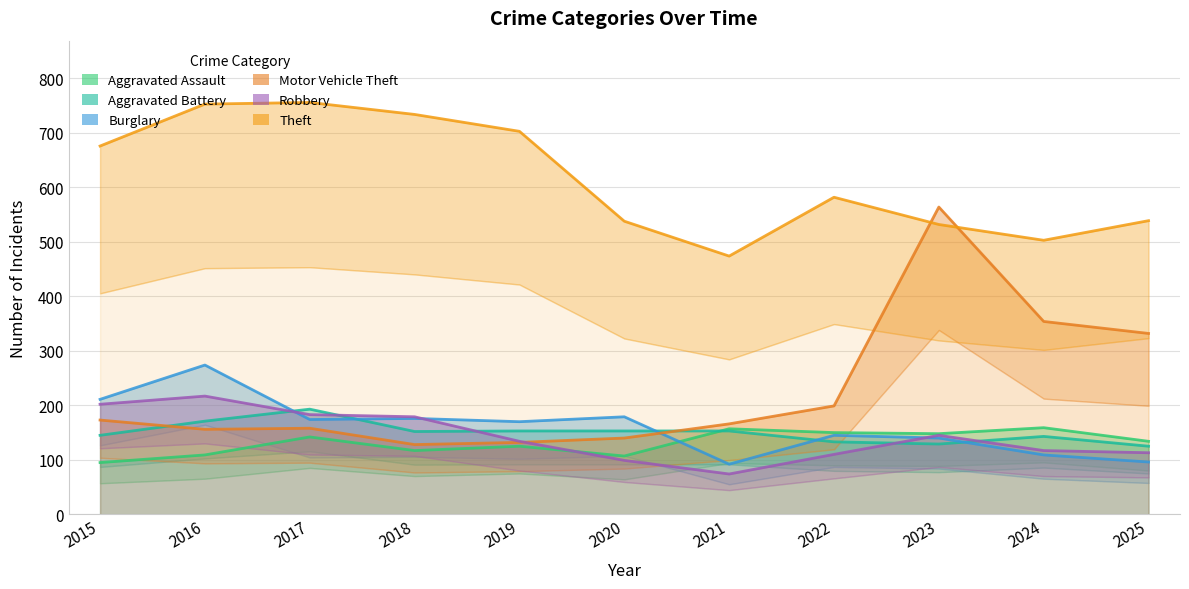

What is the greatest value displayed?

756